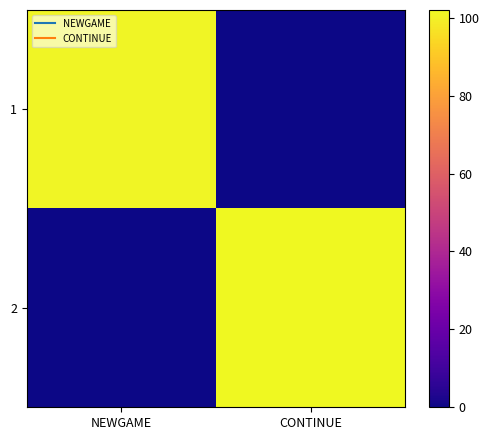

Reading right to left, what are all the values shown in this chart?

1: CONTINUE=0	NEWGAME=101
2: CONTINUE=102	NEWGAME=0